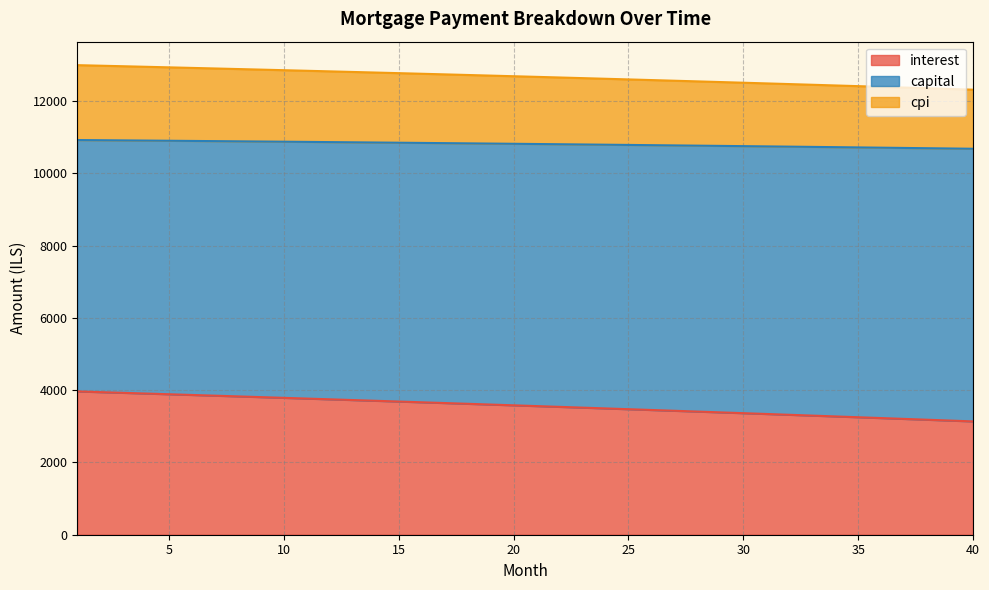

The value of interest at 24 is 6211.1. True or false?

False